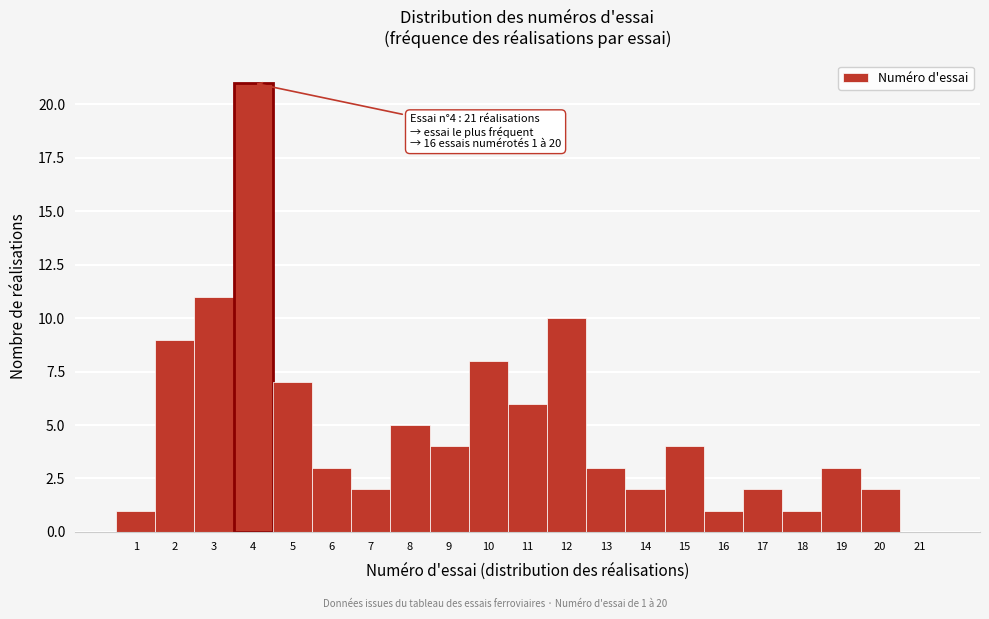

Which range on the x-axis has the tallest bar?

3.5 to 4.5